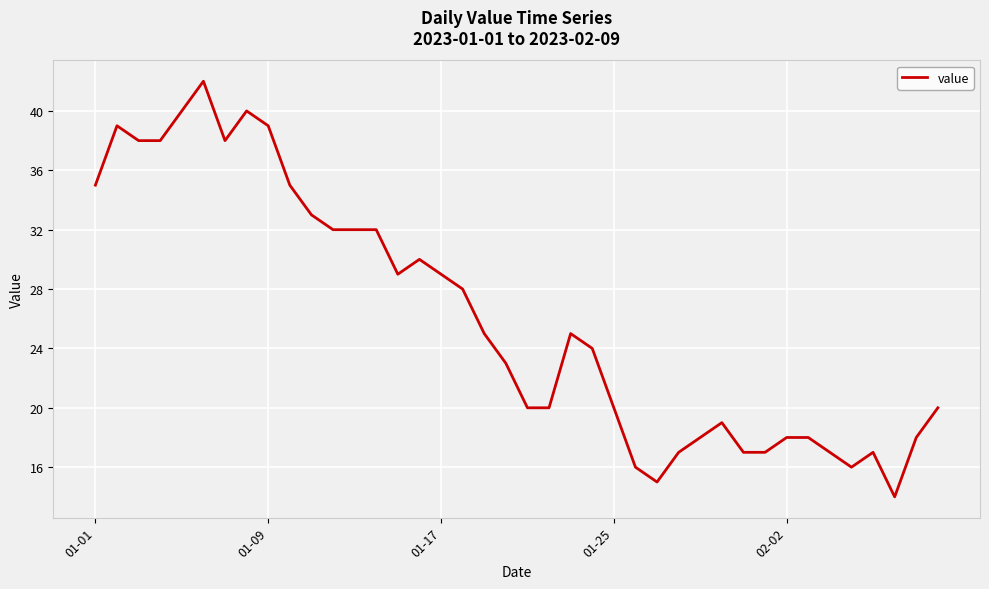

Reading right to left, what are all the values shown in this chart?

20	18	14	17	16	17	18	18	17	17	19	18	17	15	16	20	24	25	20	20	23	25	28	29	30	29	32	32	32	33	35	39	40	38	42	40	38	38	39	35